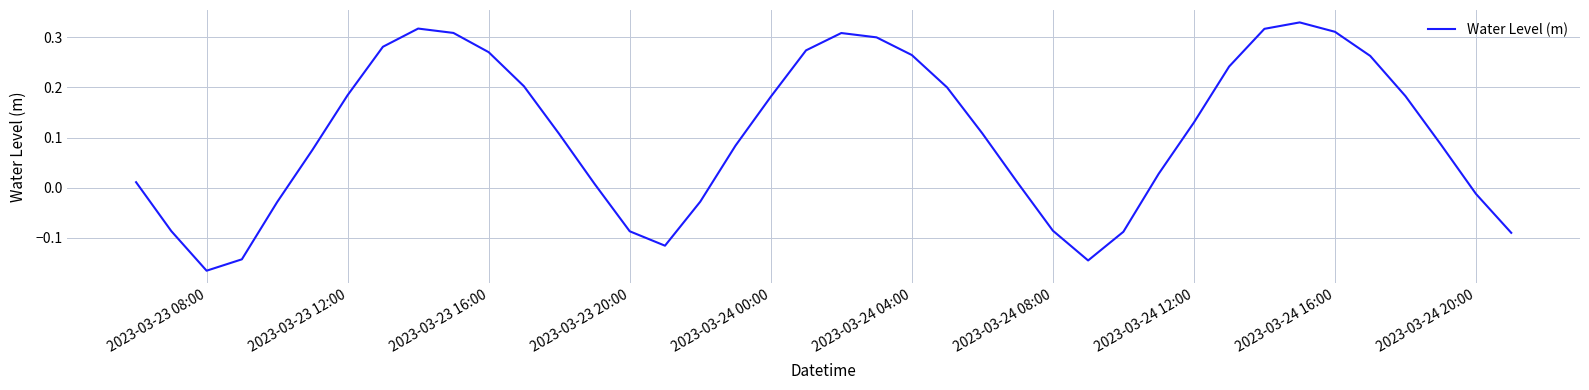

What is the difference between the maximum and minimum values?

0.5